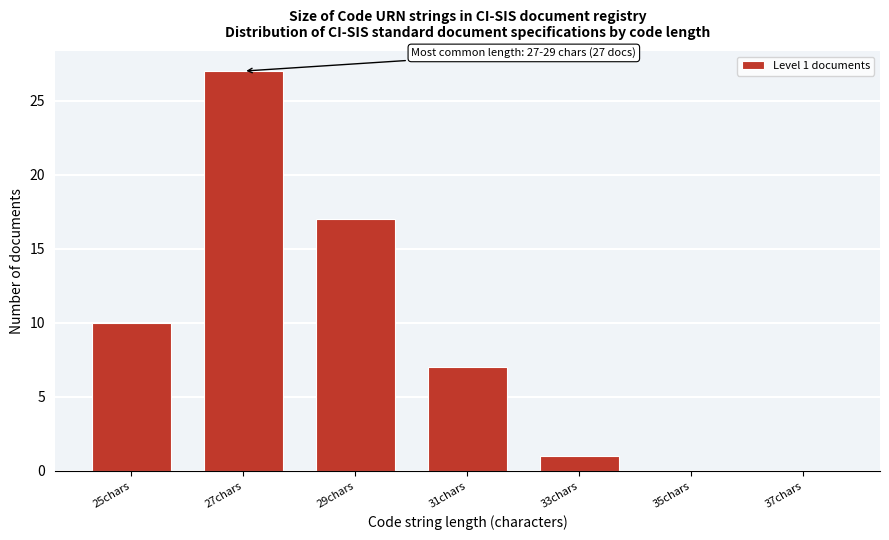

Reading left to right, extract all data points from this chart.

25chars=10	27chars=27	29chars=17	31chars=7	33chars=1	35chars=0	37chars=0